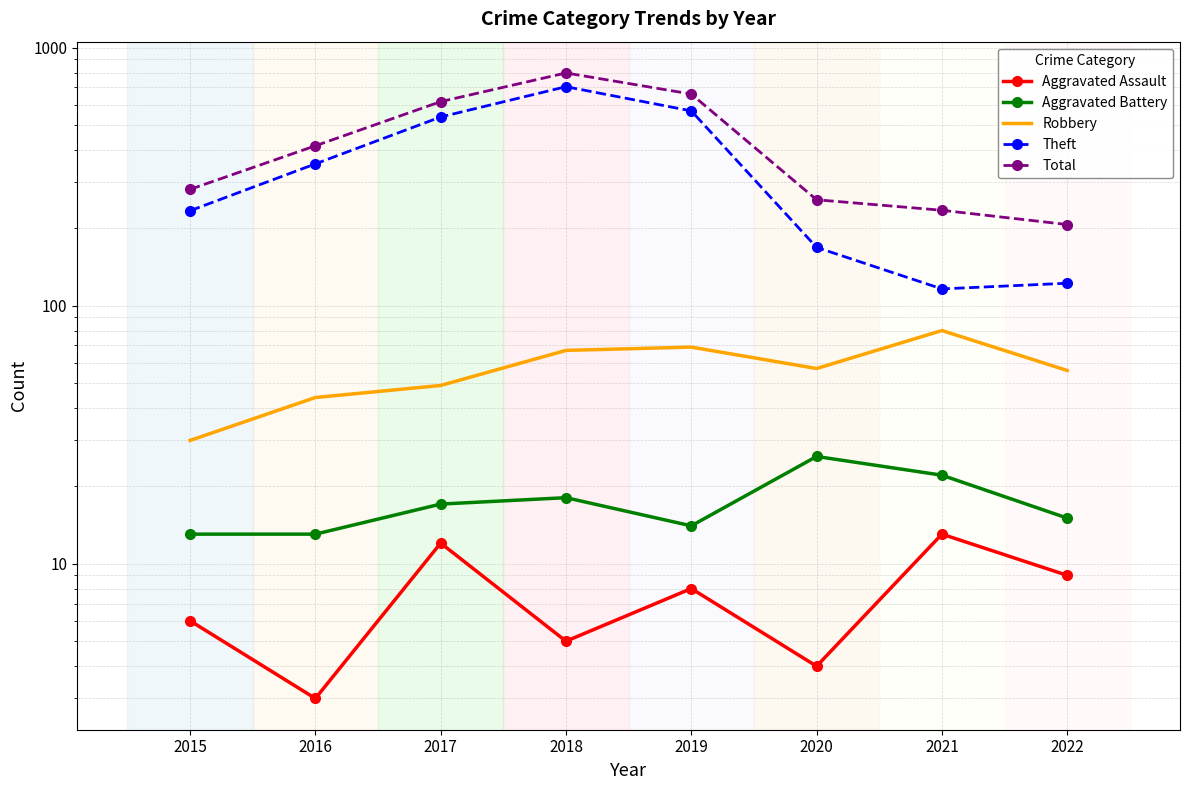

What is the sum of all Theft values?

2804